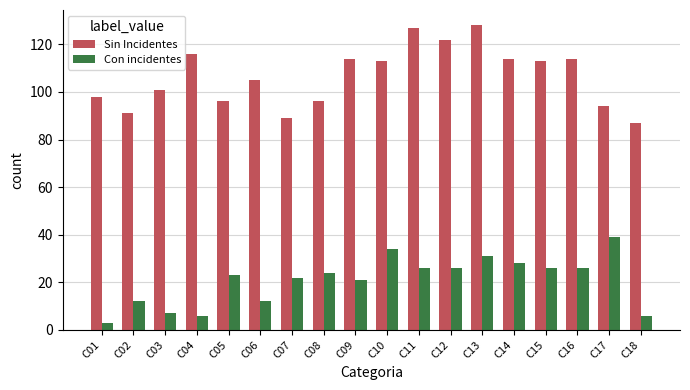

The value of Sin Incidentes at C01 is 98. True or false?

True